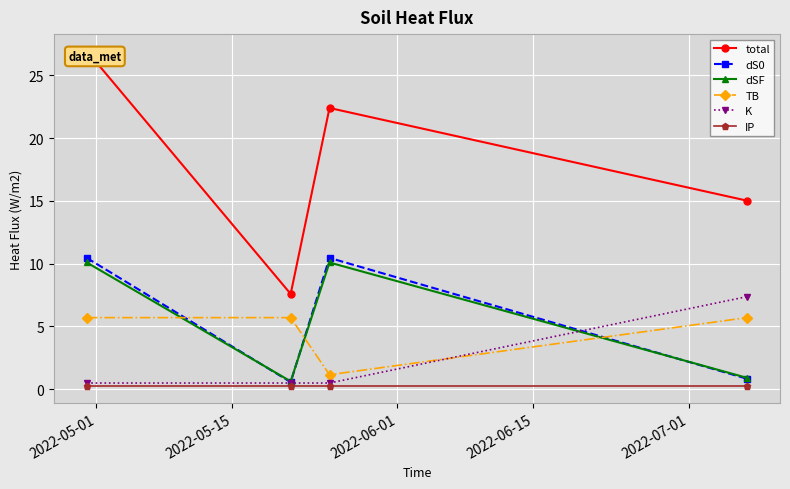

What is the highest value of the dS0 series?

10.5